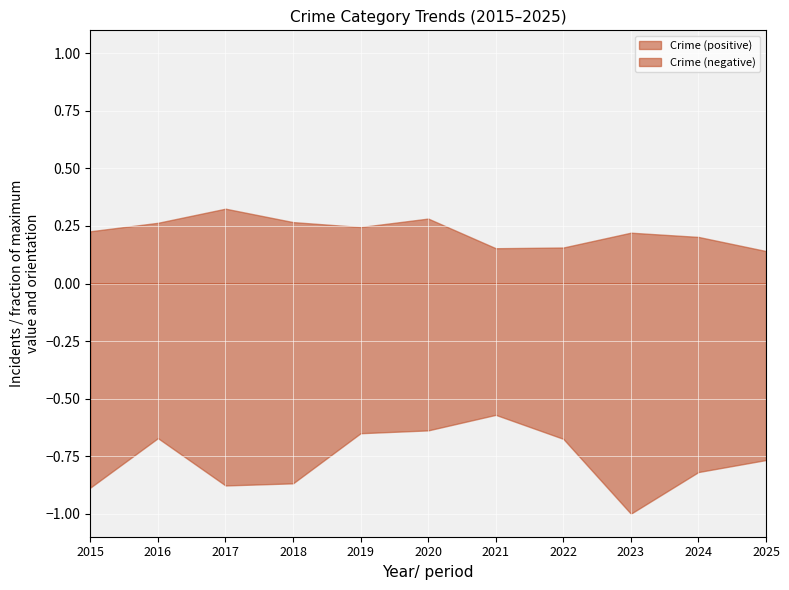

Rank the series by their maximum value, from lowest to highest.

Crime (negative), Crime (positive)